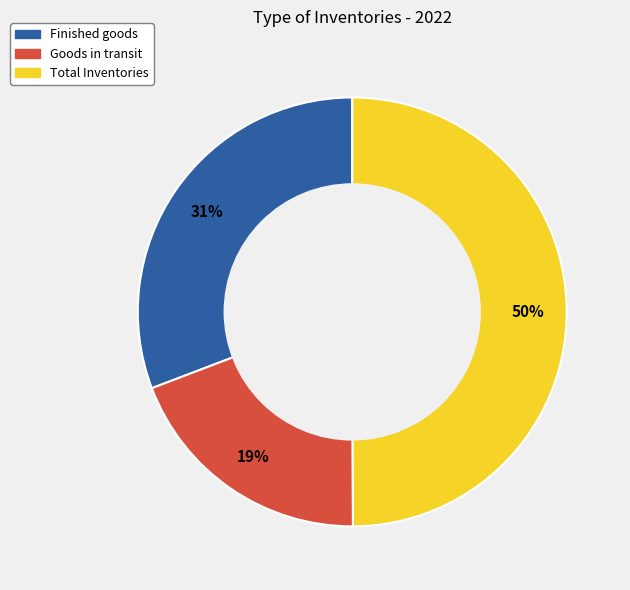

To the nearest percent, what is the difference between the Finished goods and Total Inventories slice percentages?

19%